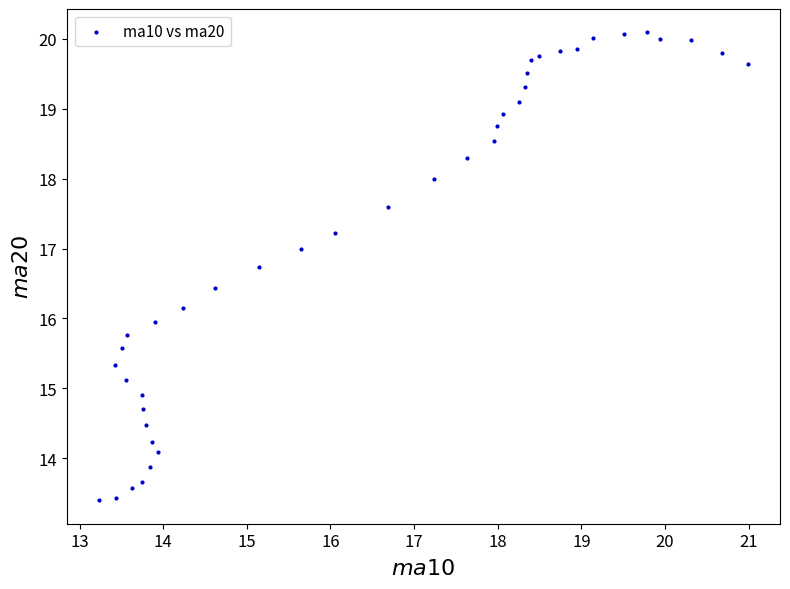

What is the range of Y values (max minus min)?

6.7